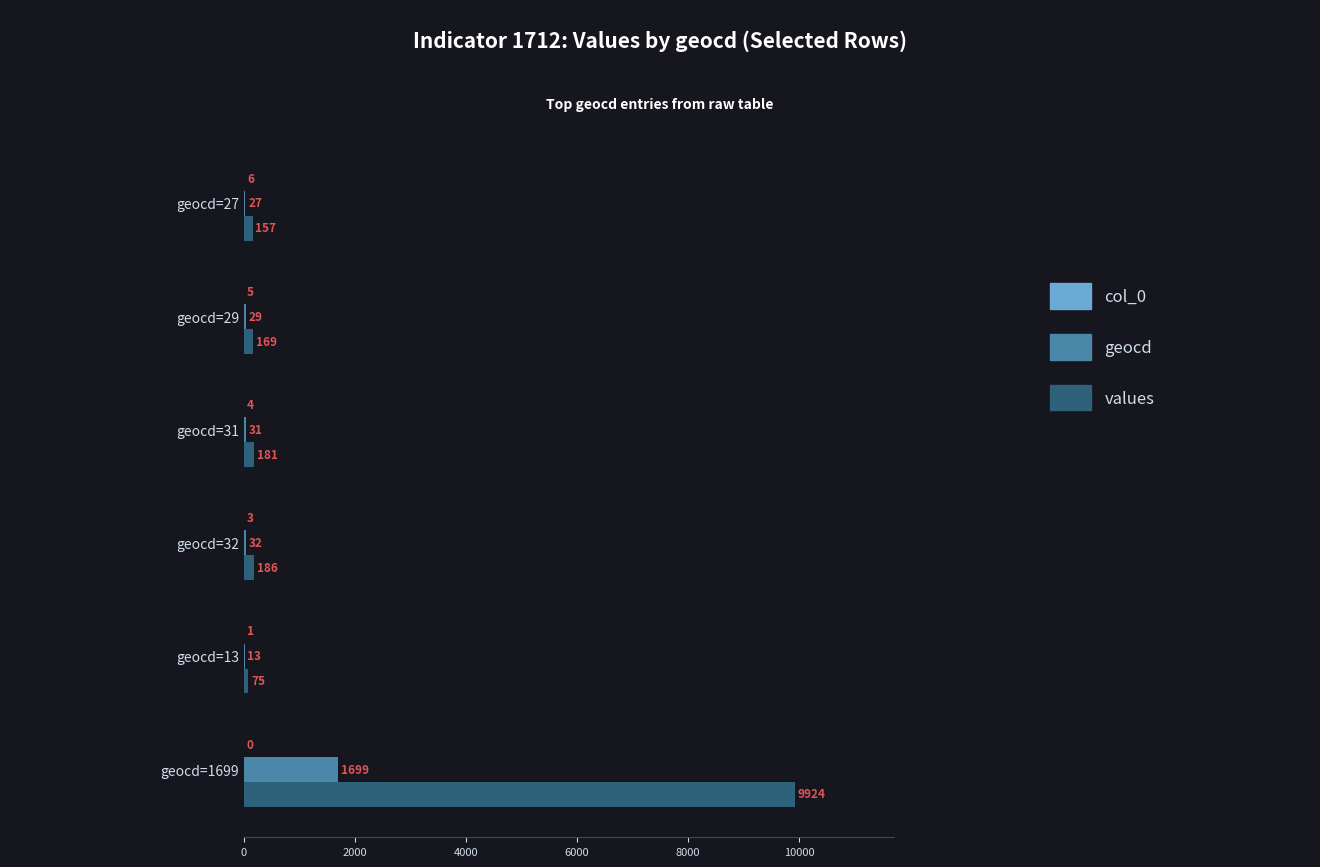

At which category does the chart reach its peak across all series?

geocd=1699